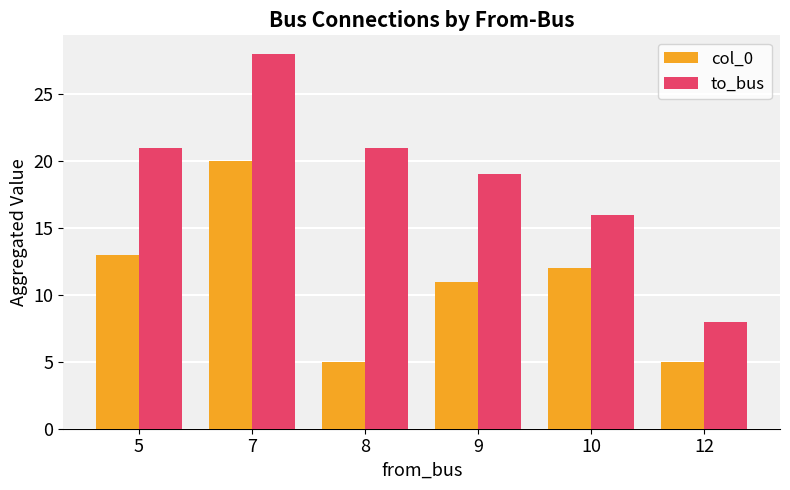

What is the lowest value of the to_bus series?

8